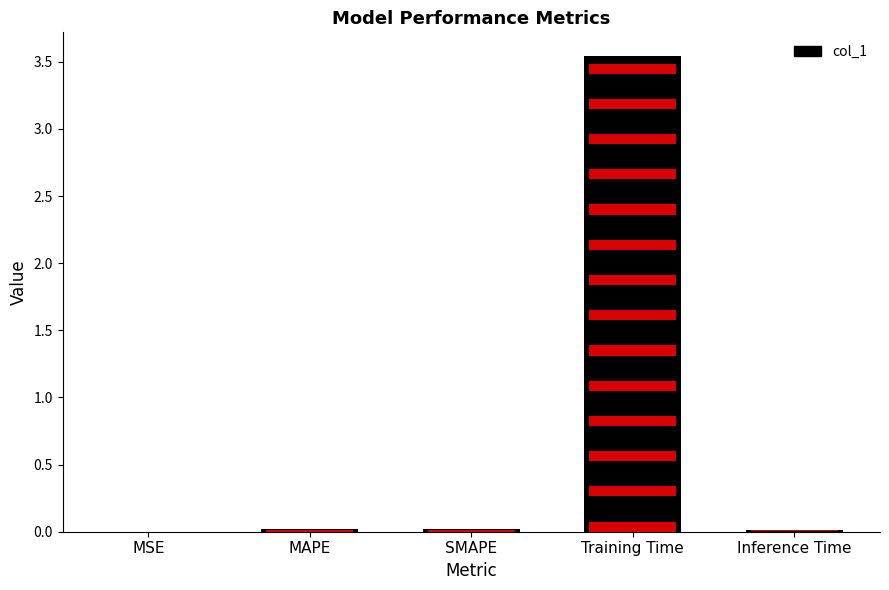

How many distinct data groups are displayed?

1